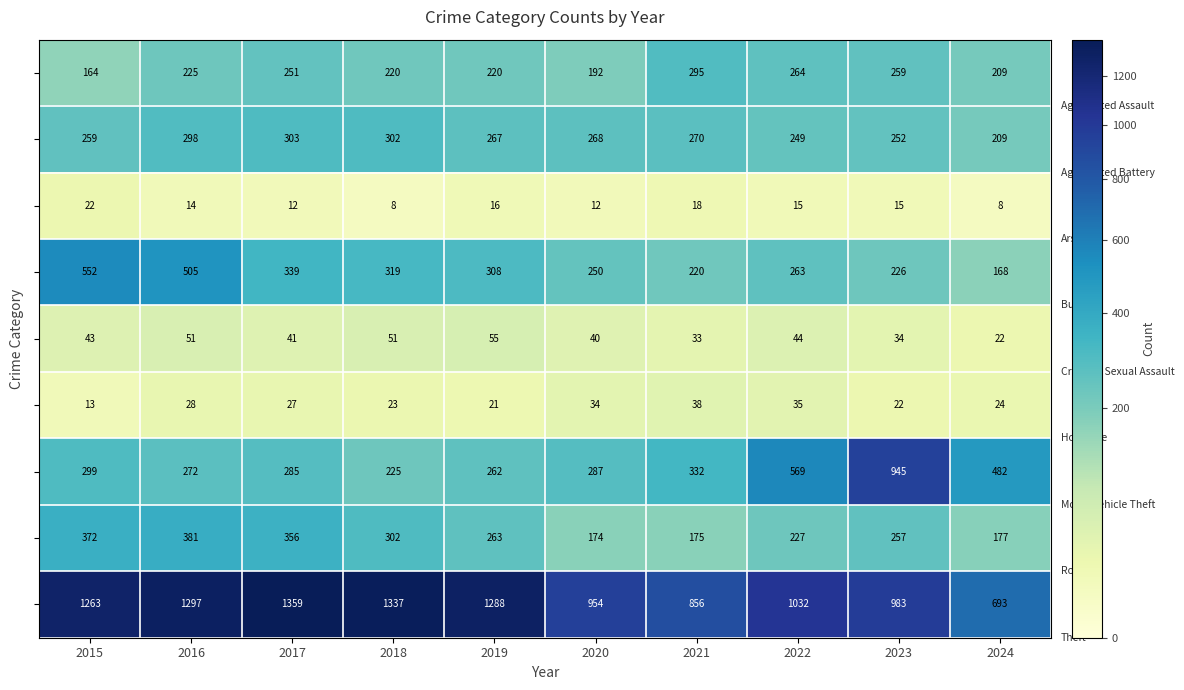

What is the total value across all series at 2018?

2787